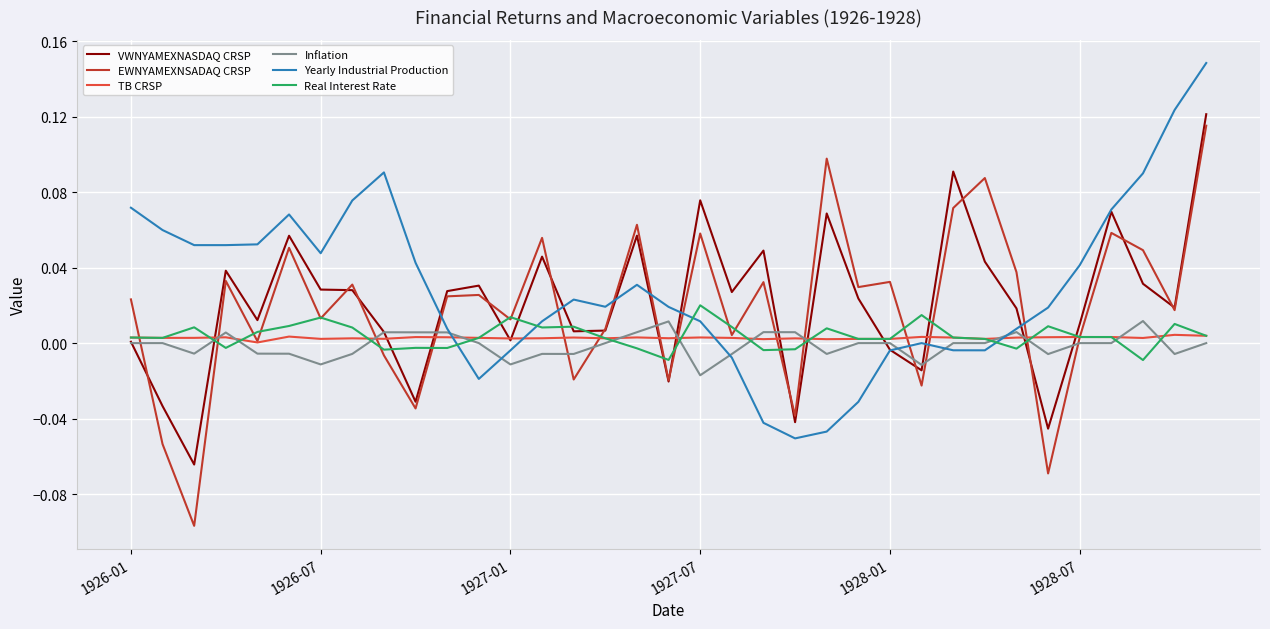

Which series has the largest range (max minus min)?

EWNYAMEXNSADAQ CRSP